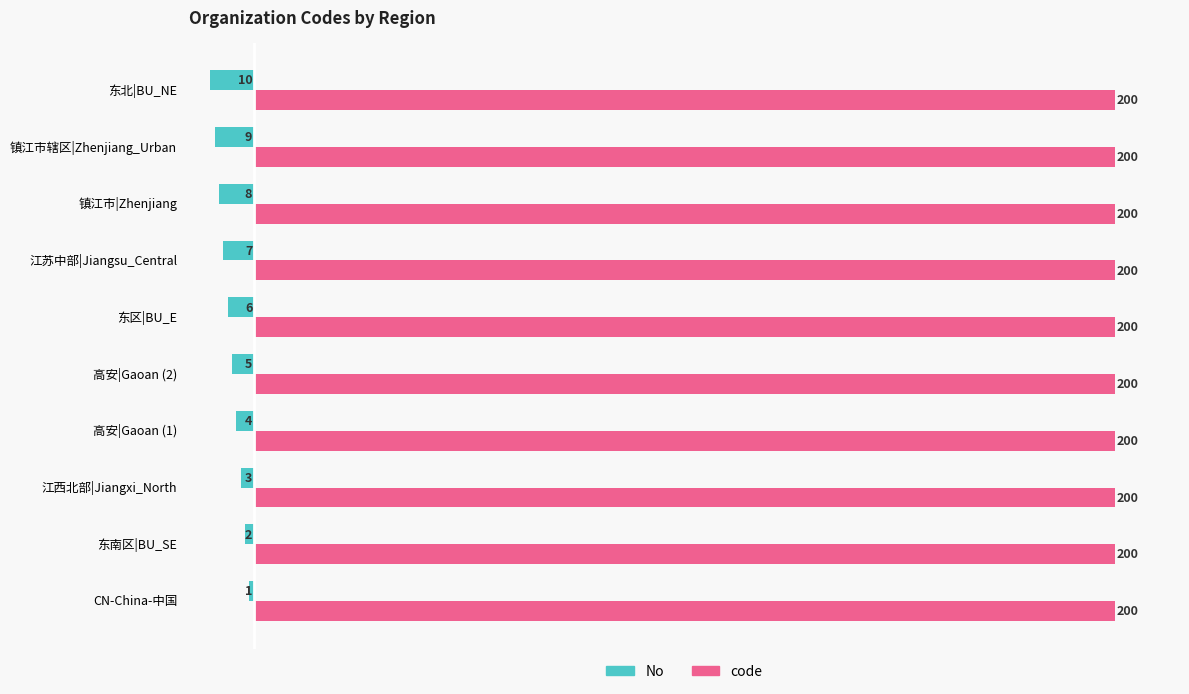

What is the sum of all code values?

2000